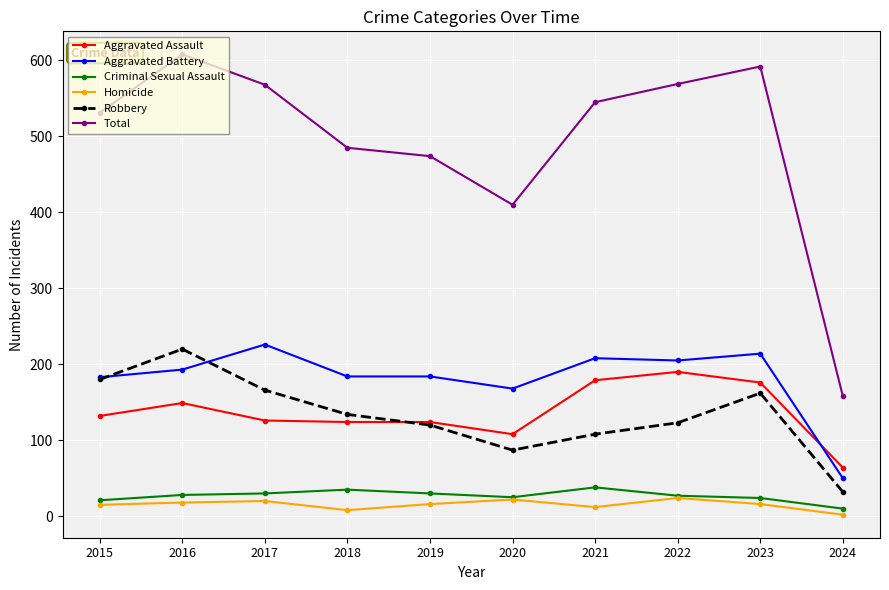

Is this an area chart (filled region under the line)?

No